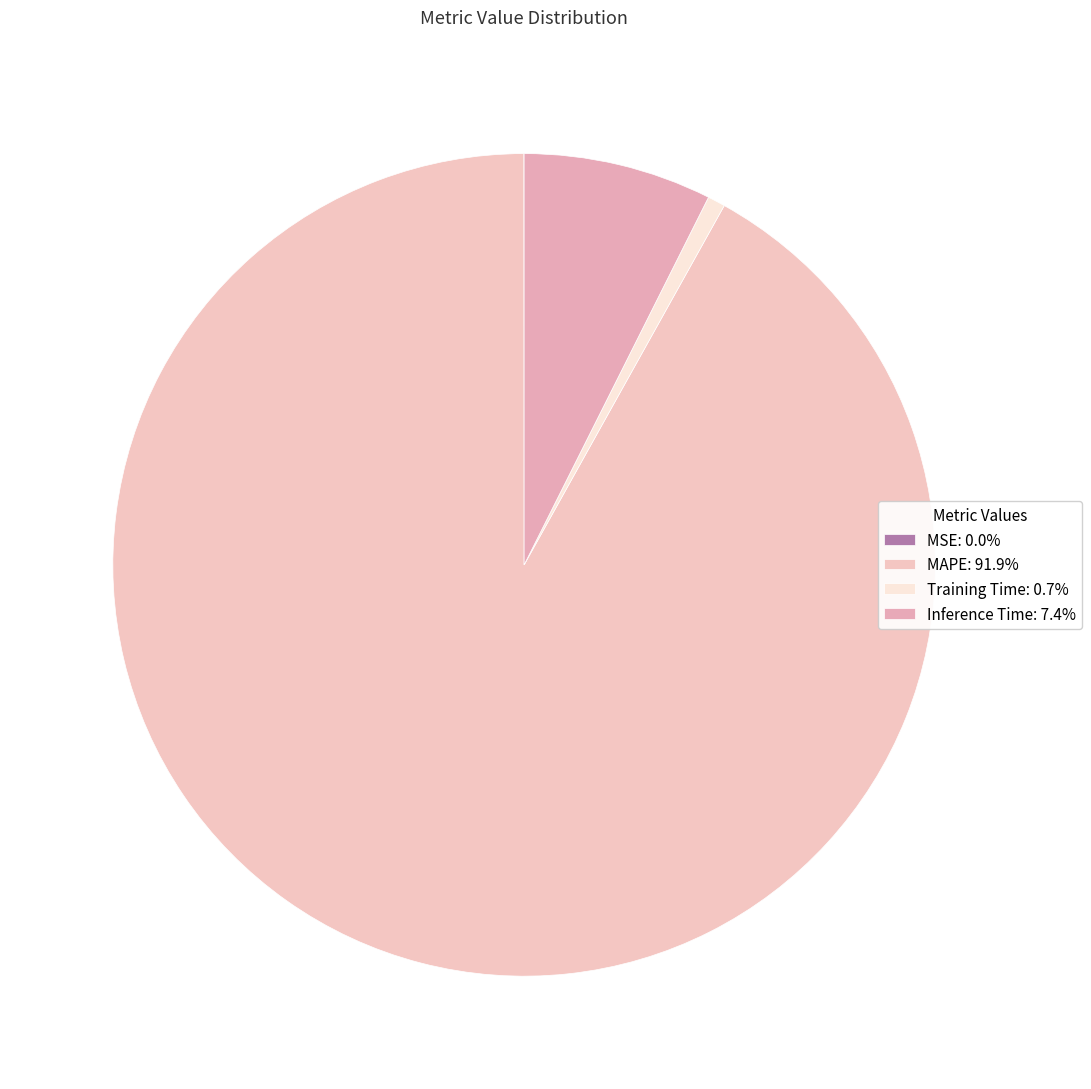

To the nearest percent, what is the average slice percentage?

25%